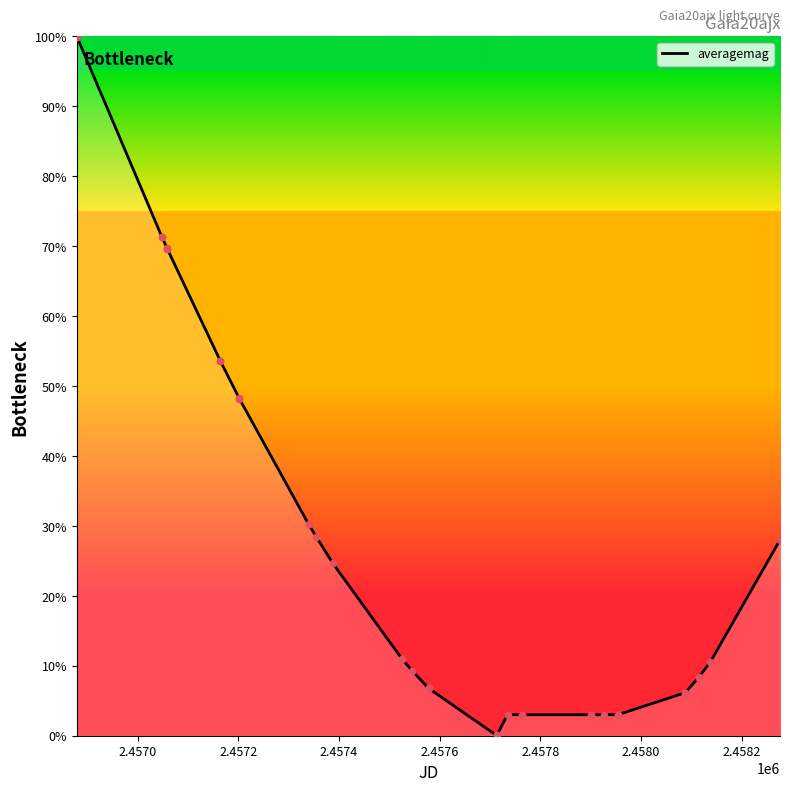

What is the maximum value shown in the chart?

100.0